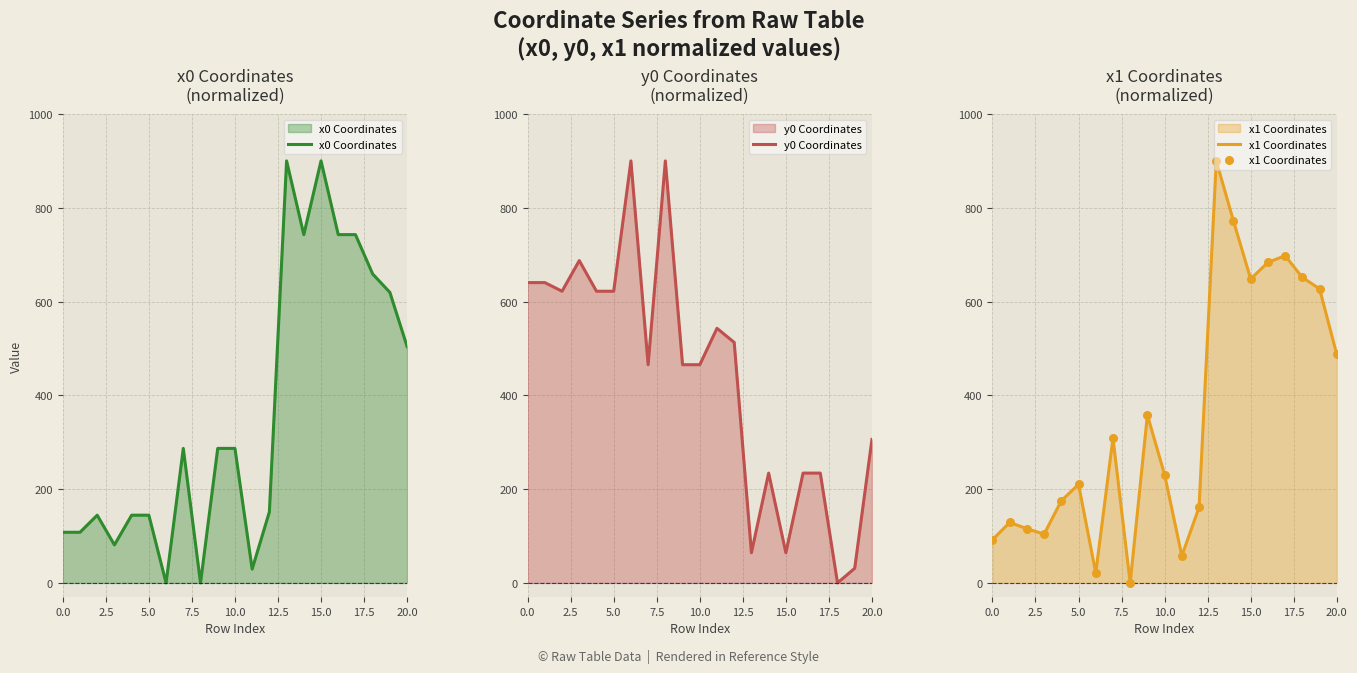

At how many categories does at least one series exceed 139?

21